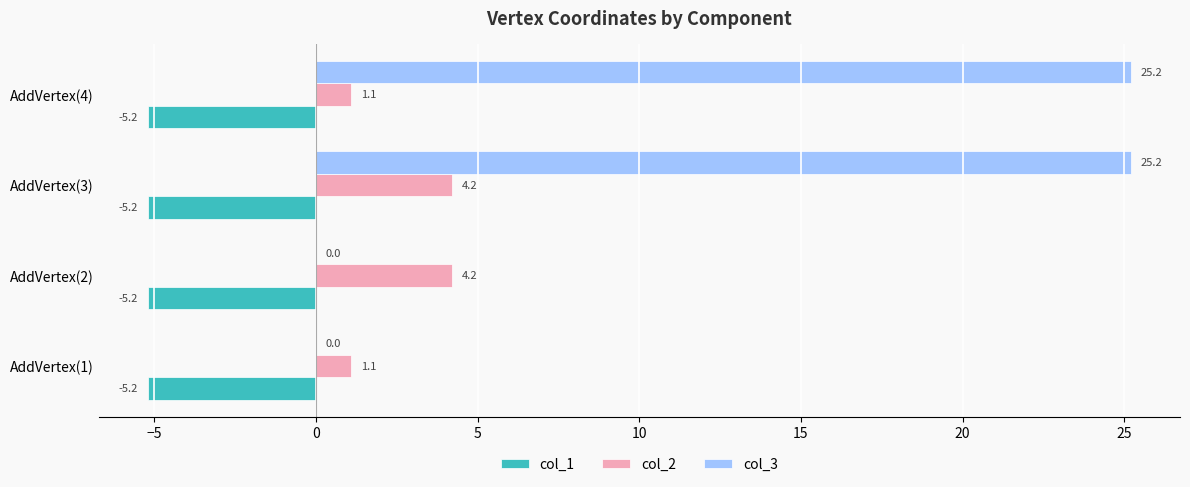

Which series changed the most between AddVertex(1) and AddVertex(2)?

col_2